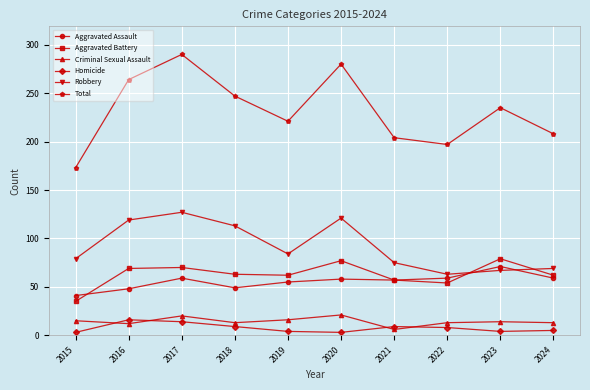

True or false: Total and Homicide cross at least once.

False